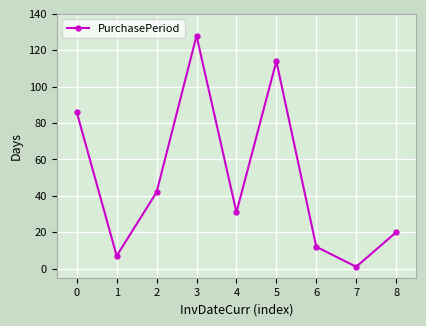

At which category does the chart reach its peak across all series?

3